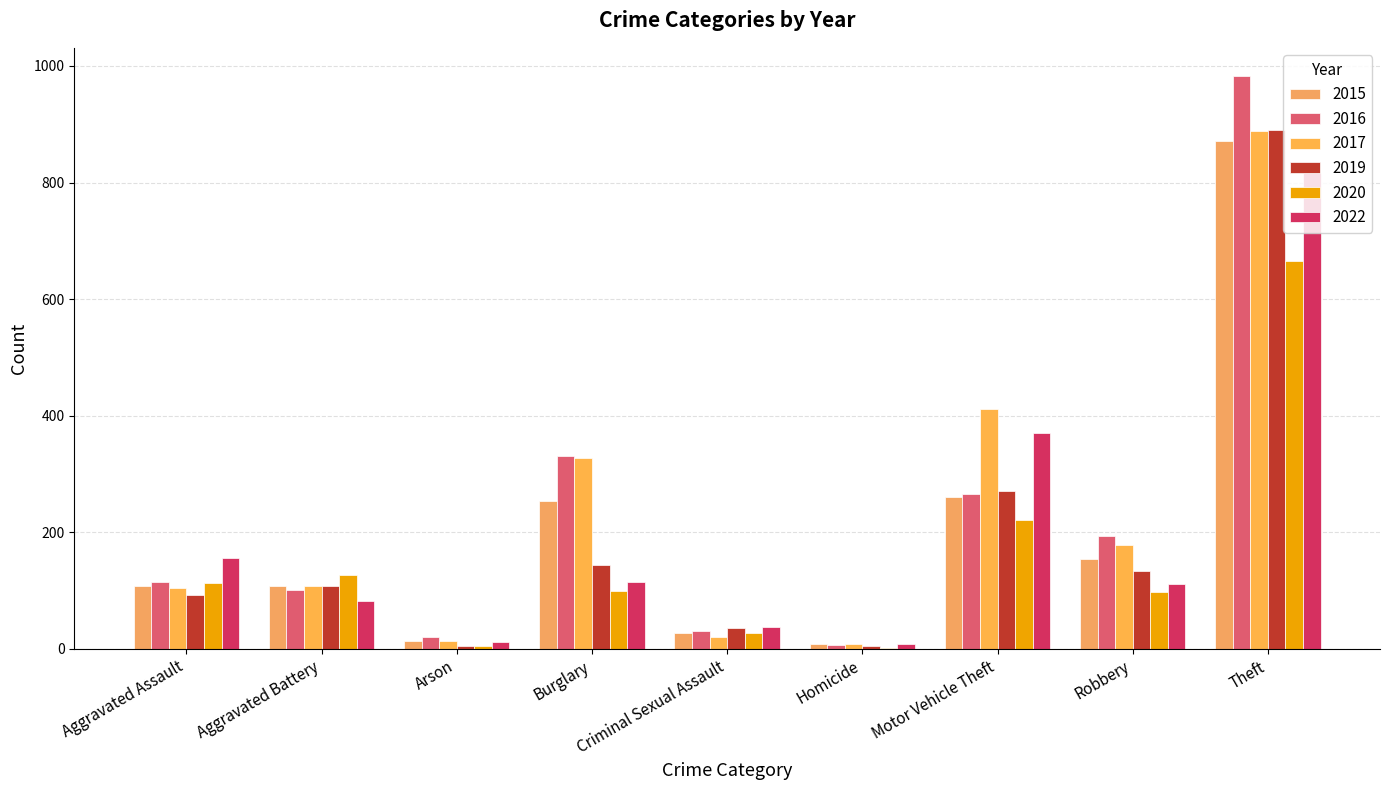

Read the 2020 value at Criminal Sexual Assault, to the nearest 10.

30